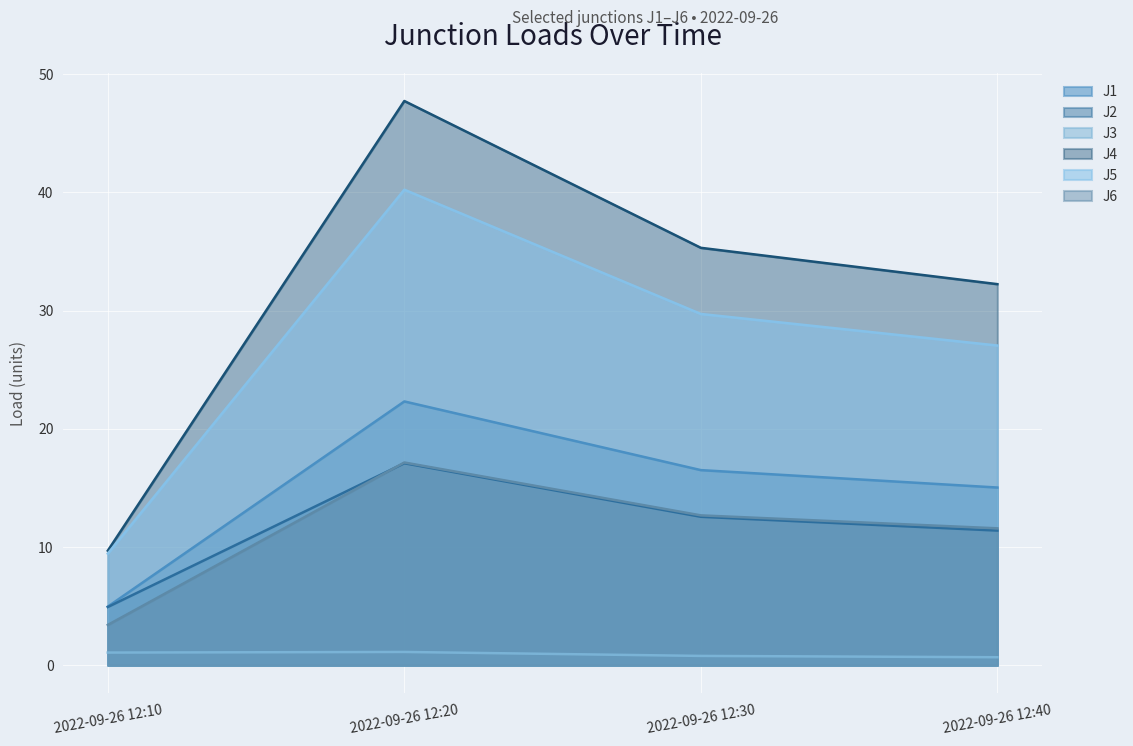

True or false: J6 has a value of 1.0 at 2022-09-26 12:10.

False